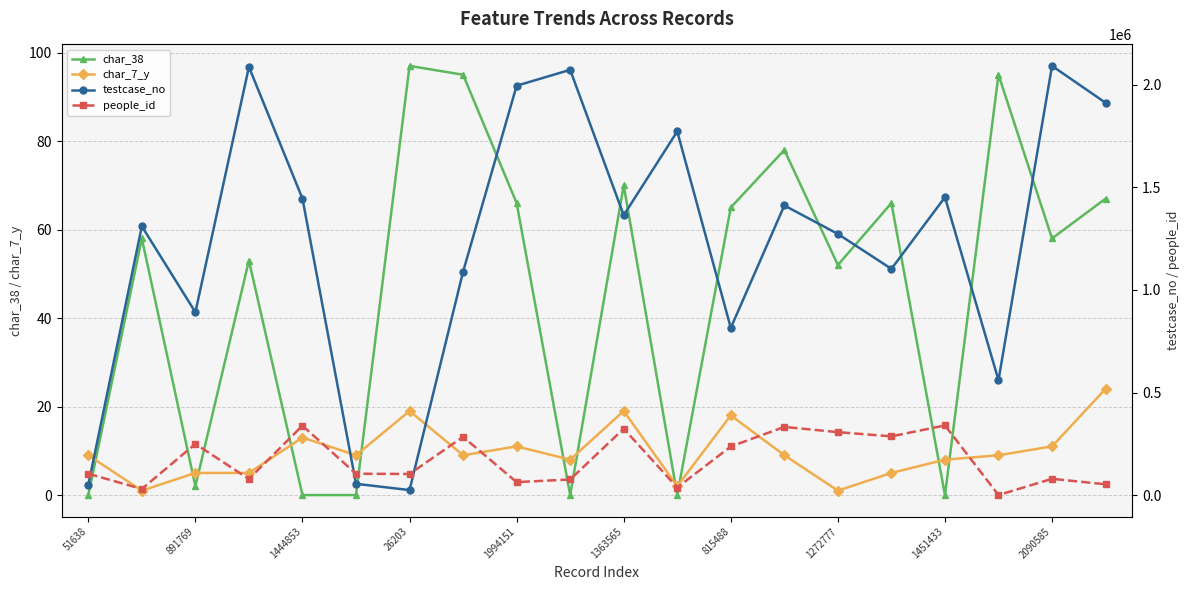

True or false: char_7_y has a value of 8 at 1451433.

True